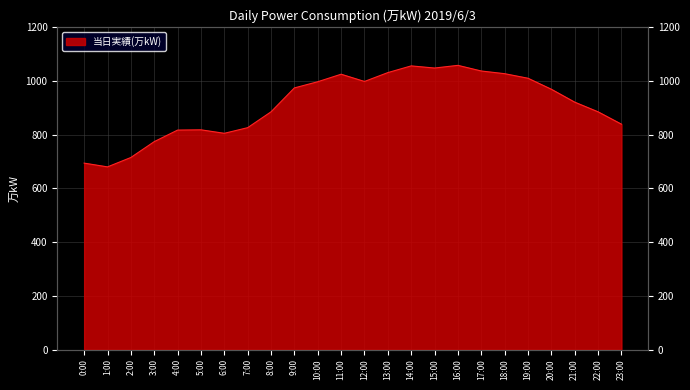

Reading left to right, transcribe all the data shown in this chart.

0:00=694	1:00=680	2:00=715	3:00=774	4:00=817	5:00=818	6:00=805	7:00=826	8:00=885	9:00=974	10:00=997	11:00=1025	12:00=998	13:00=1031	14:00=1056	15:00=1048	16:00=1058	17:00=1037	18:00=1027	19:00=1010	20:00=969	21:00=921	22:00=885	23:00=839